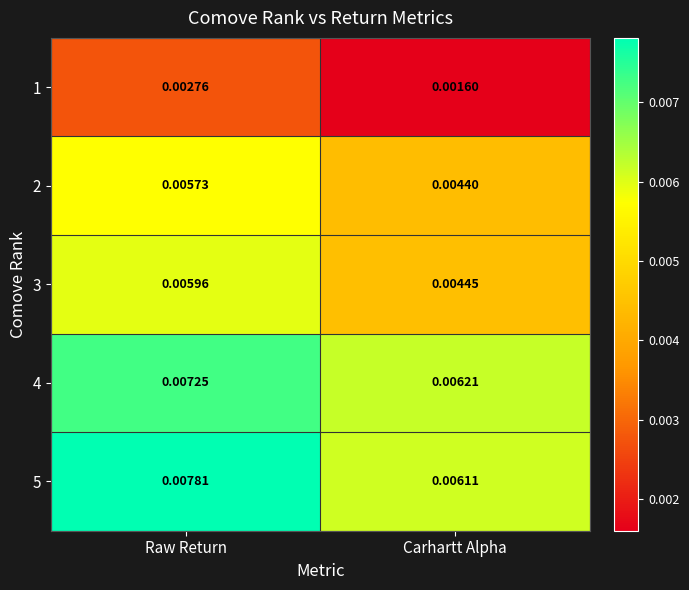

Which category has the highest value in the 1 series?

Raw Return